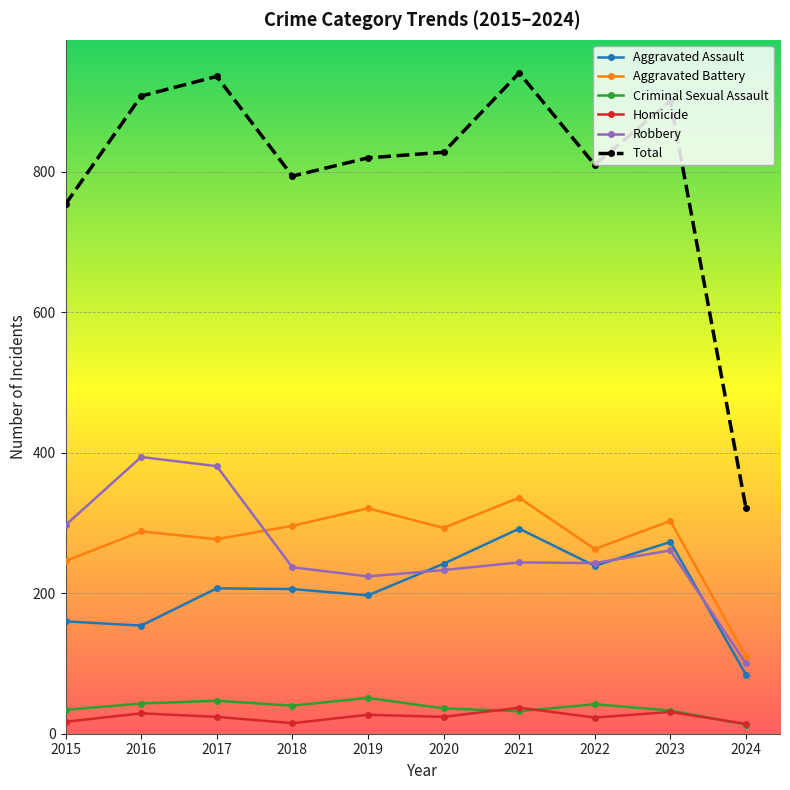

What is the difference between the maximum and second lowest values in the Homicide series?

22